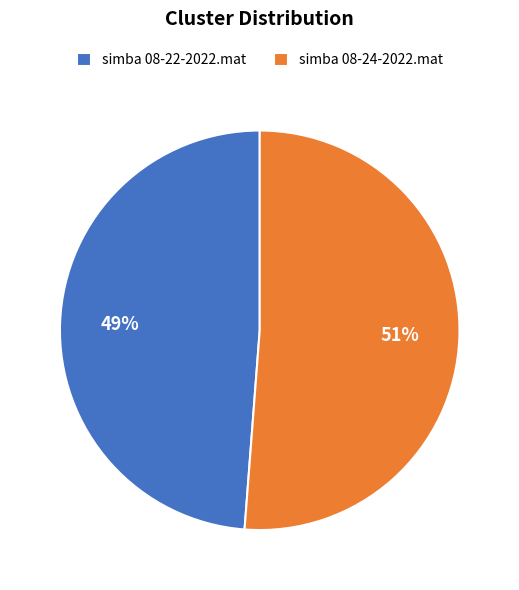

Between simba 08-22-2022.mat and simba 08-24-2022.mat, which is larger?

simba 08-24-2022.mat